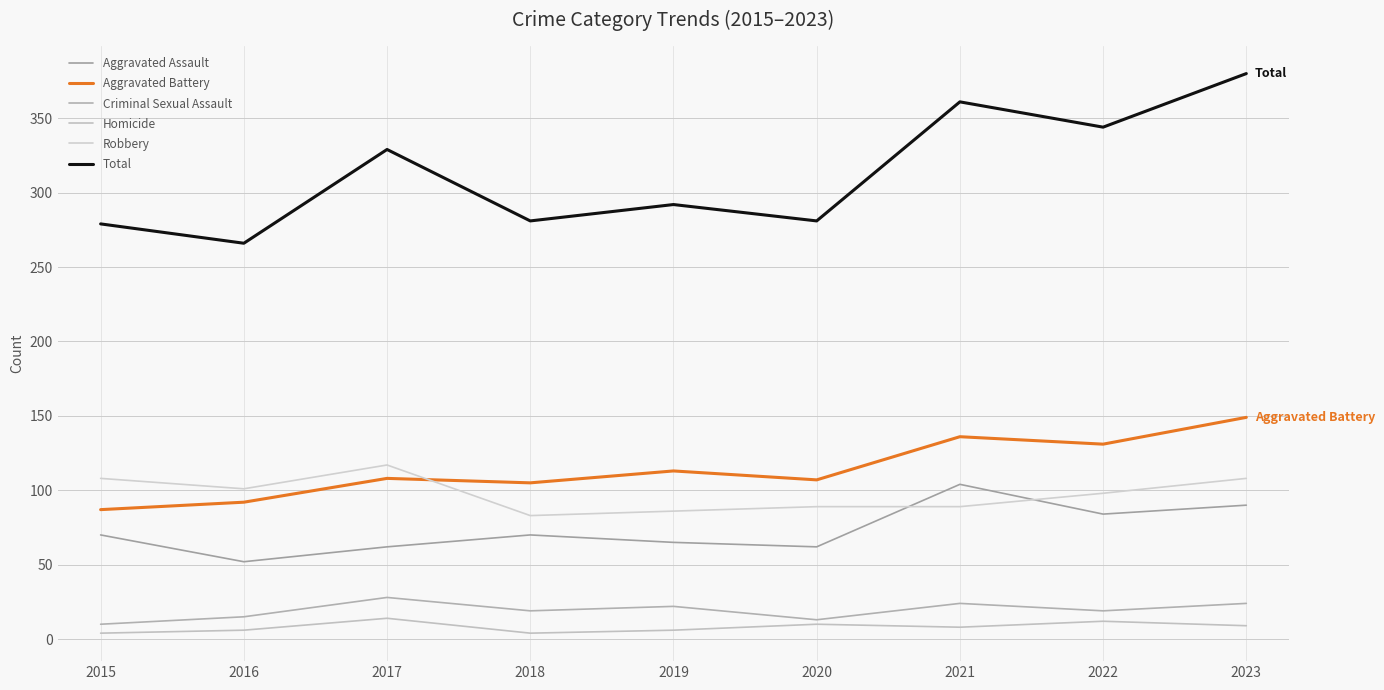

How many categories are shown in the chart?

9